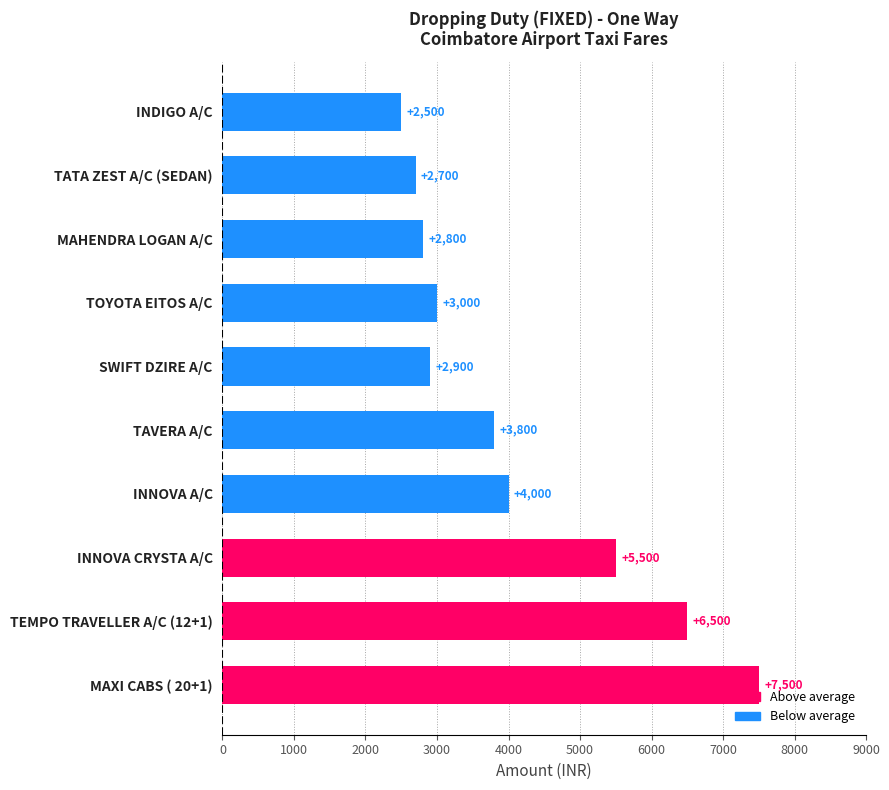

List the labels in order of value, largest first.

MAXI CABS ( 20+1), TEMPO TRAVELLER A/C (12+1), INNOVA CRYSTA A/C, INNOVA A/C, TAVERA A/C, TOYOTA EITOS A/C, SWIFT DZIRE A/C, MAHENDRA LOGAN A/C, TATA ZEST A/C (SEDAN), INDIGO A/C